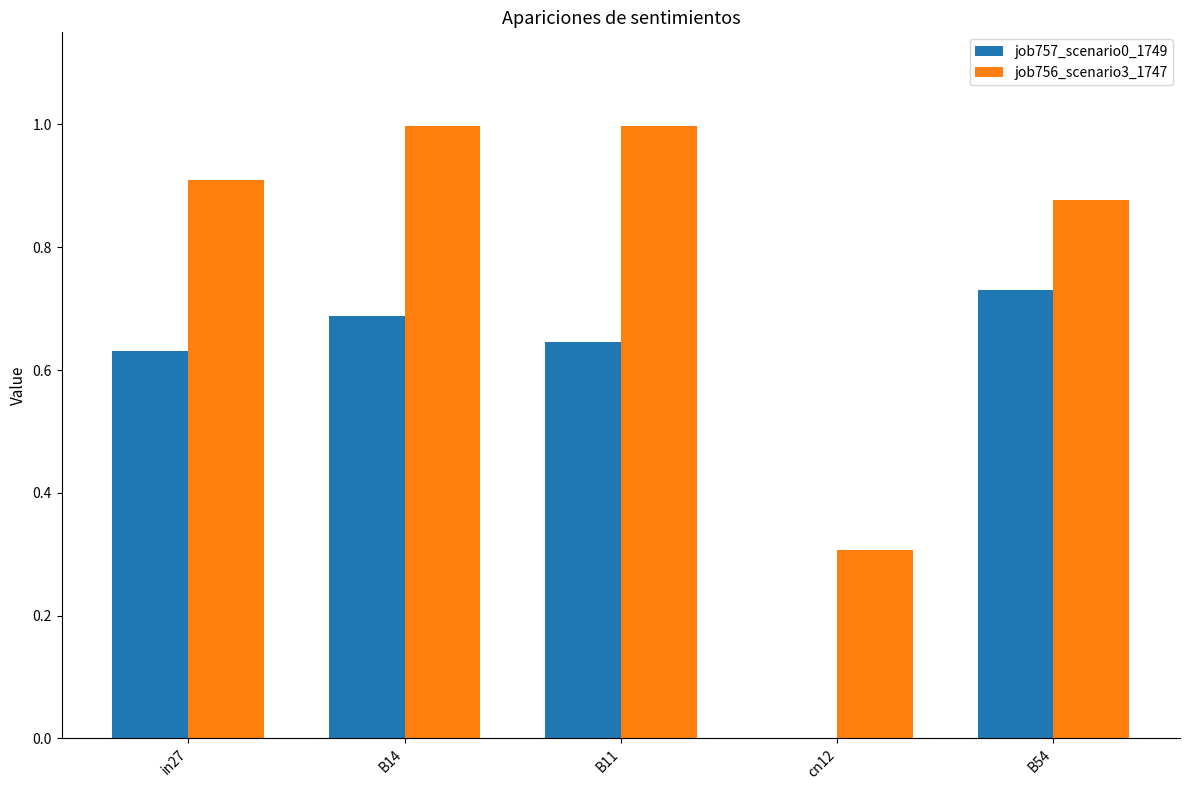

What is the sum of all job756_scenario3_1747 values?

4.1